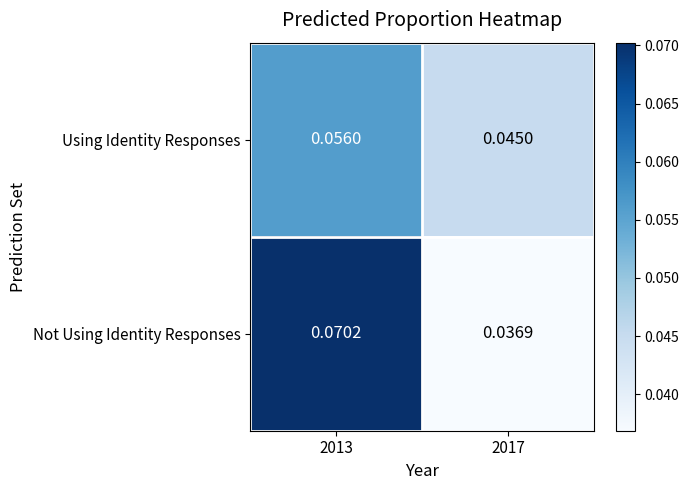

Which series has the largest total across all categories?

Not Using Identity Responses